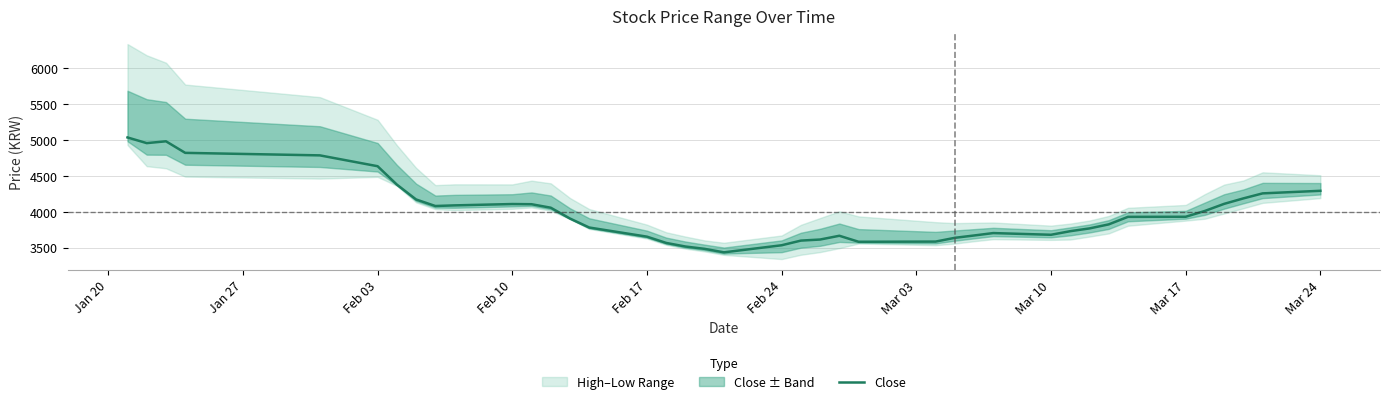

What is the minimum value for Close?

3435.0